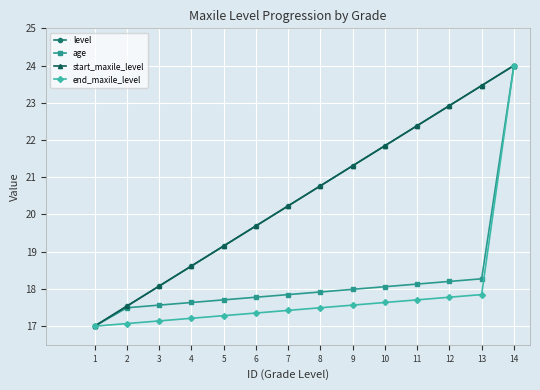

Reading right to left, list all the values displayed in this chart.

level: 14=24.0	13=23.5	12=22.9	11=22.4	10=21.8	9=21.3	8=20.8	7=20.2	6=19.7	5=19.2	4=18.6	3=18.1	2=17.5	1=17.0
age: 14=24.0	13=18.3	12=18.2	11=18.1	10=18.1	9=18.0	8=17.9	7=17.8	6=17.8	5=17.7	4=17.6	3=17.6	2=17.5	1=17.0
start_maxile_level: 14=24.0	13=23.5	12=22.9	11=22.4	10=21.8	9=21.3	8=20.8	7=20.2	6=19.7	5=19.2	4=18.6	3=18.1	2=17.5	1=17.0
end_maxile_level: 14=24.0	13=17.8	12=17.8	11=17.7	10=17.6	9=17.6	8=17.5	7=17.4	6=17.4	5=17.3	4=17.2	3=17.1	2=17.1	1=17.0